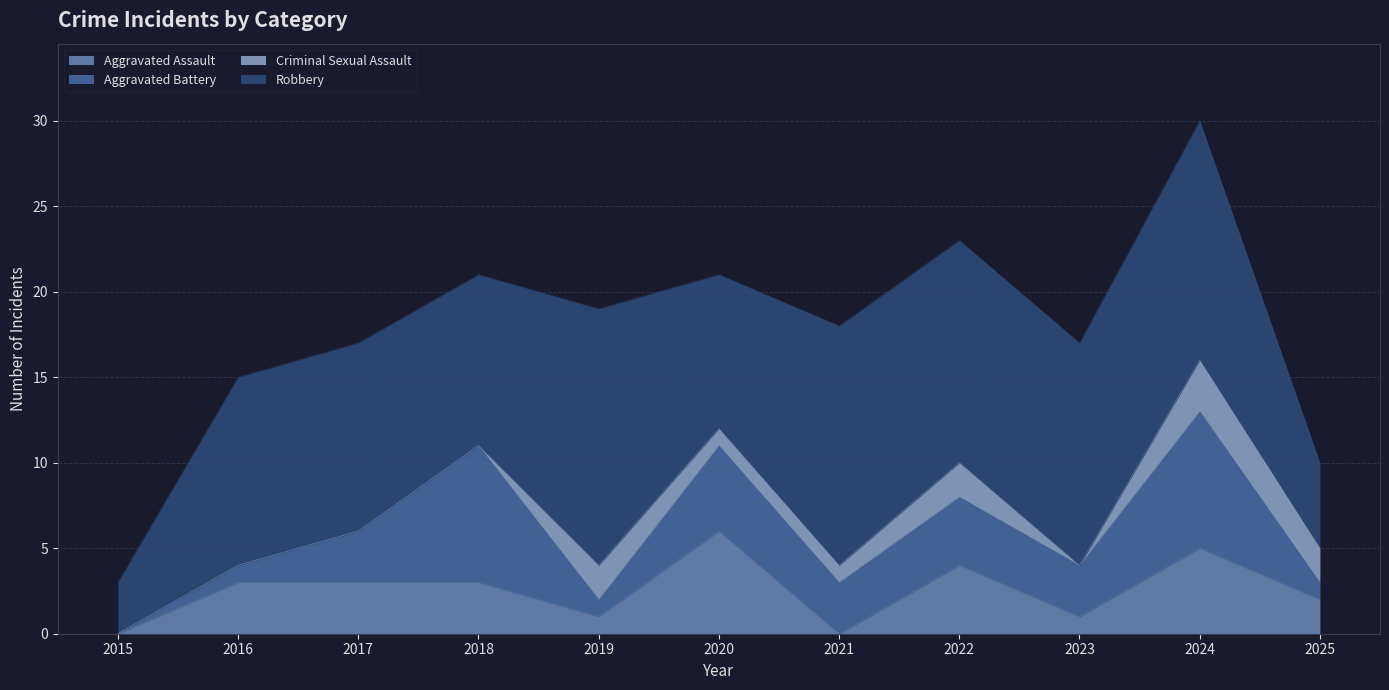

What is the difference between the maximum and second lowest values in the Aggravated Battery series?

7